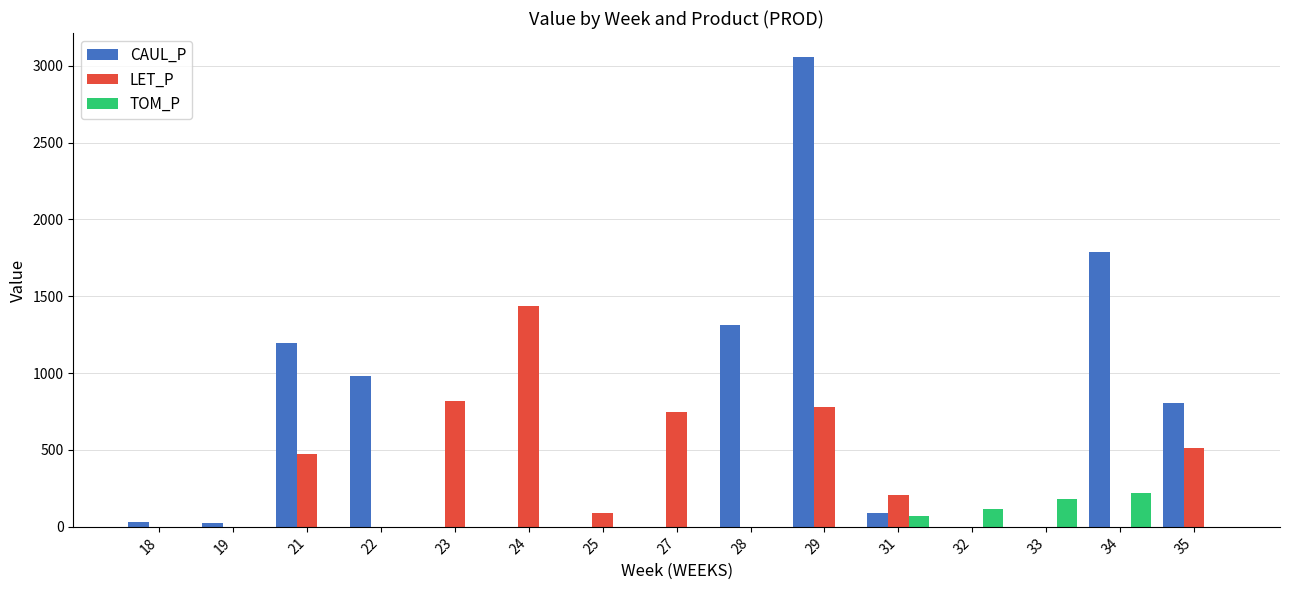

Between 23 and 33, which series saw the biggest shift?

LET_P